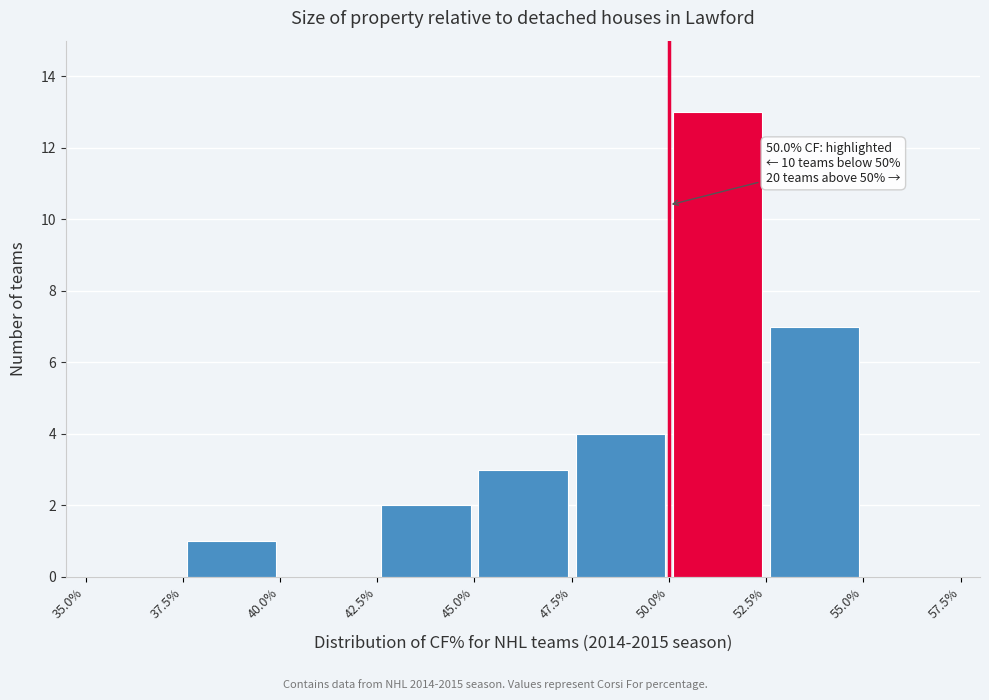

Which range on the x-axis has the tallest bar?

50.0% to 52.5%